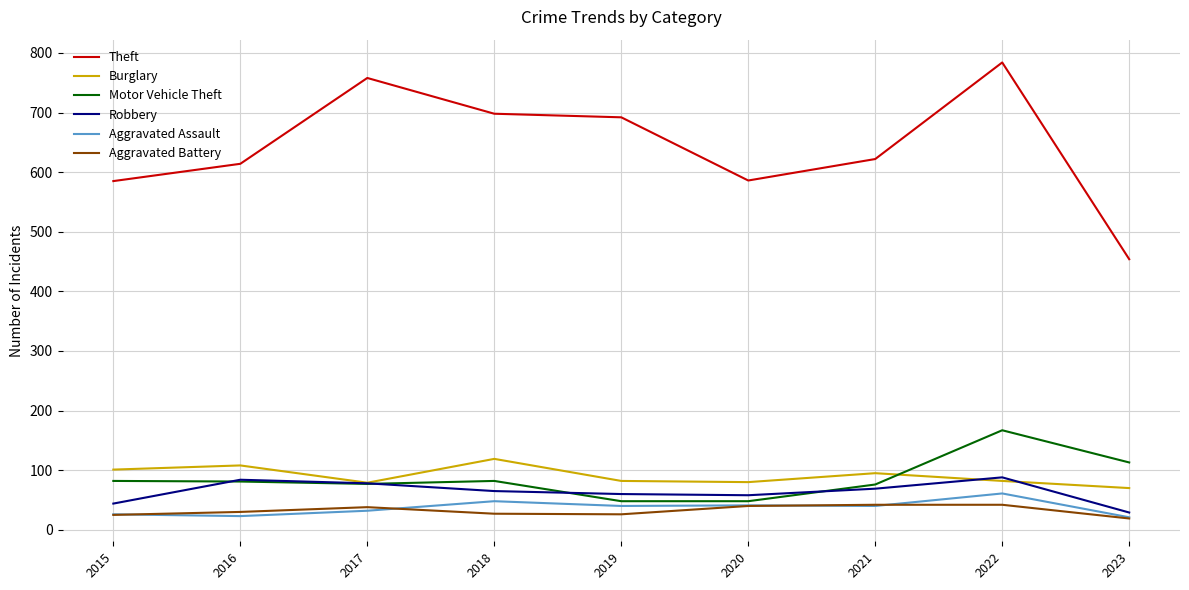

Which label corresponds to the largest value in the chart?

2022